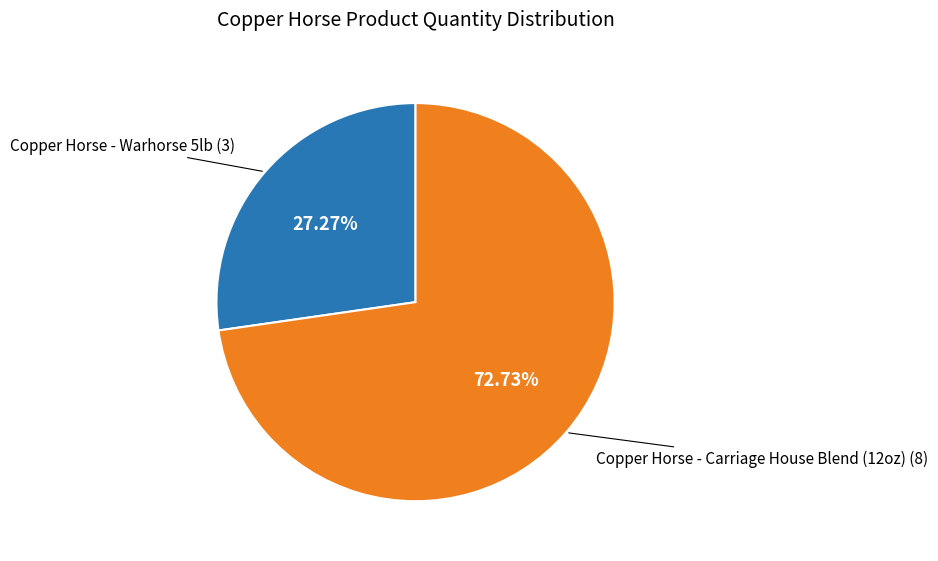

Is there a majority slice in this chart?

Yes